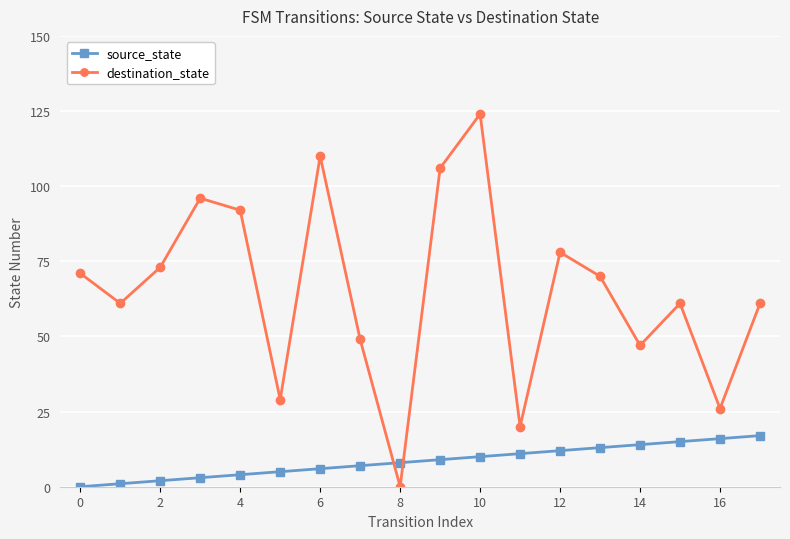

How many data points does each series have?

18